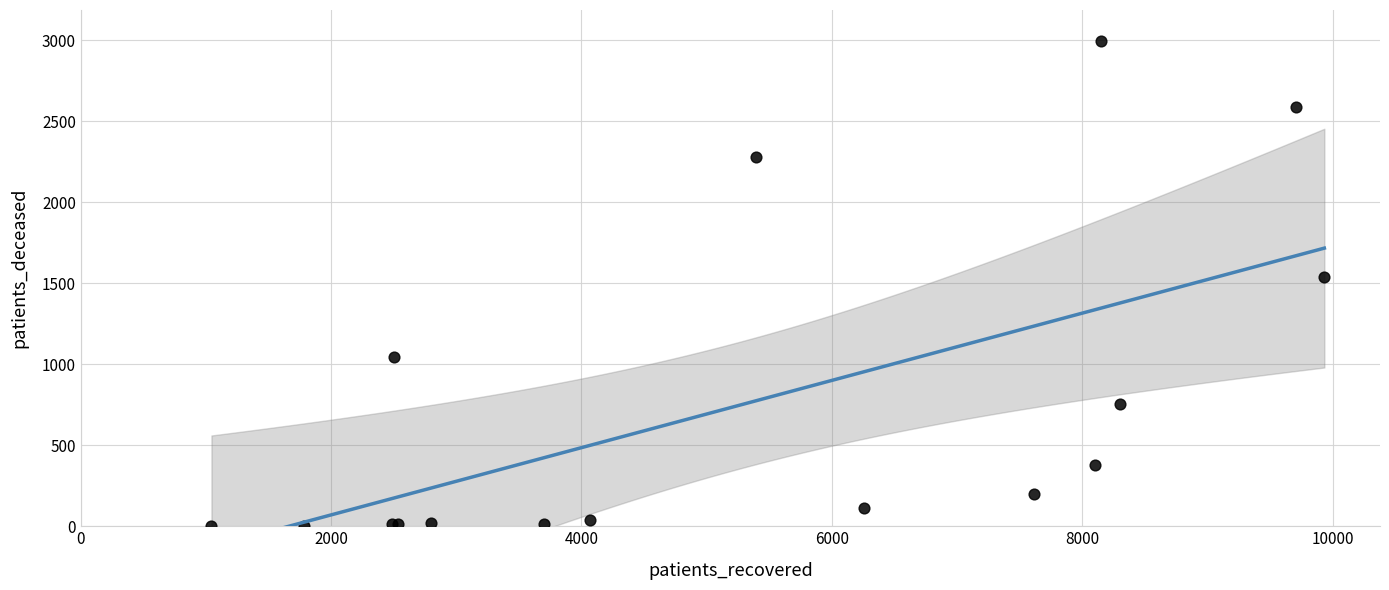

What Y value in the scatter plot is closest to 1500?

1536